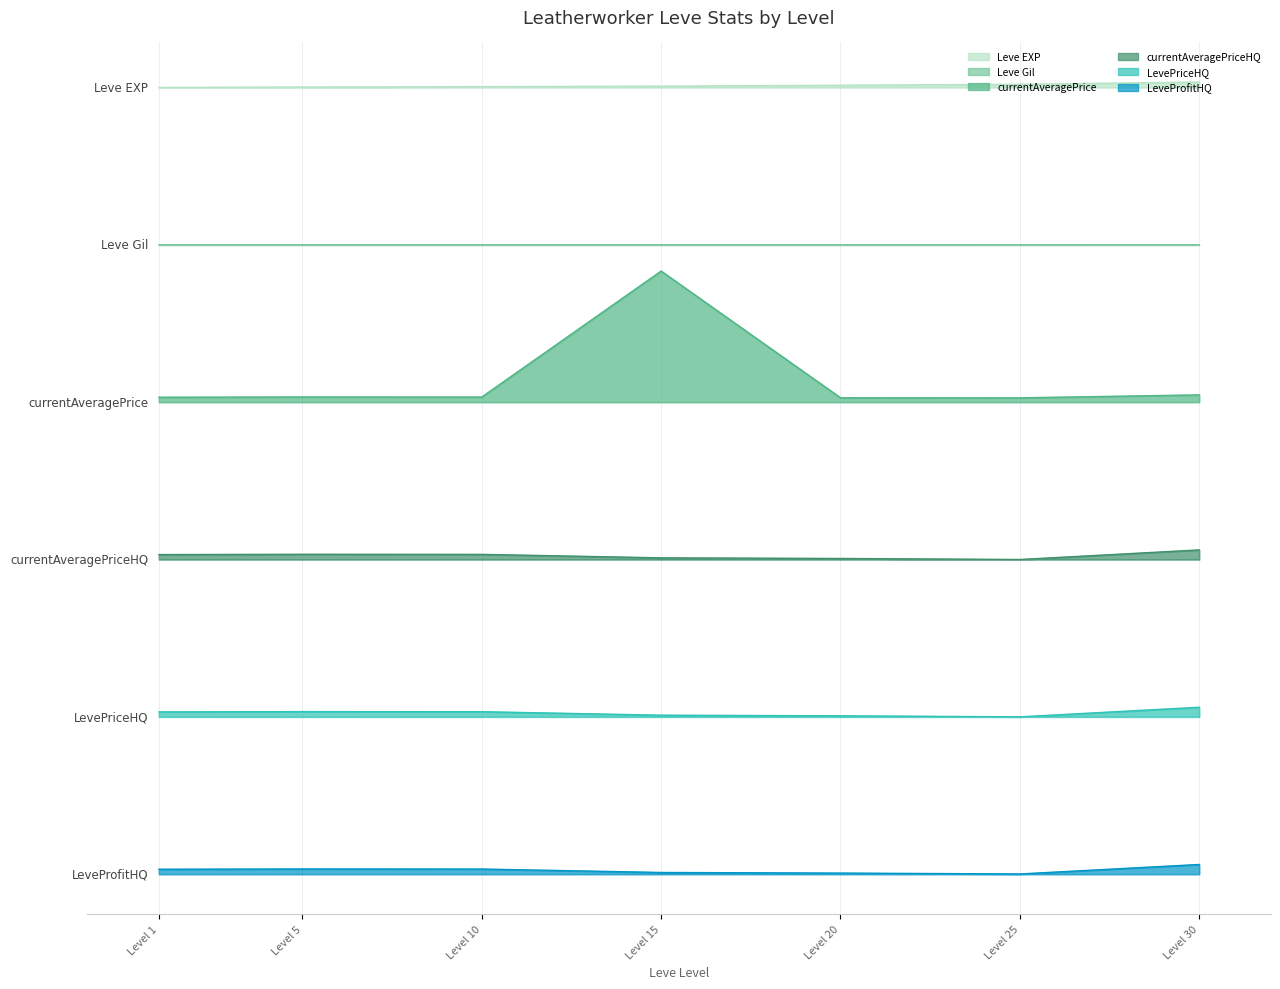

True or false: currentAveragePriceHQ has more than 0 points higher than both neighbors.

True